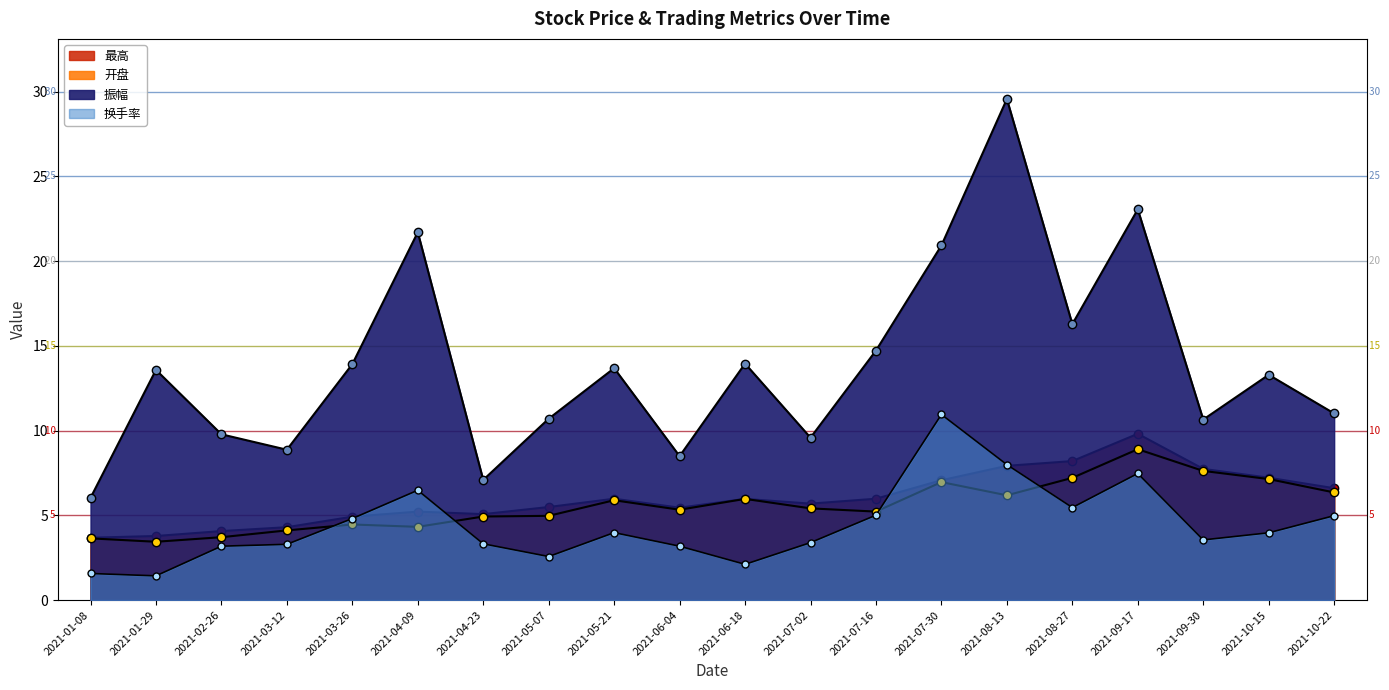

What position from the left is 2021-09-30?

18